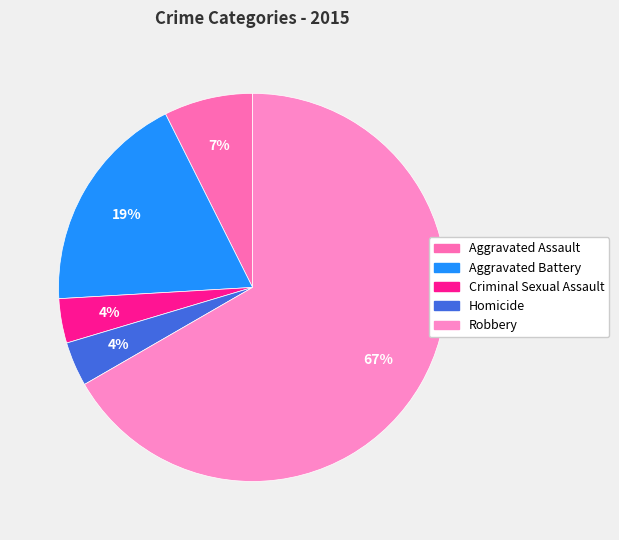

Does any single category account for the majority?

Yes